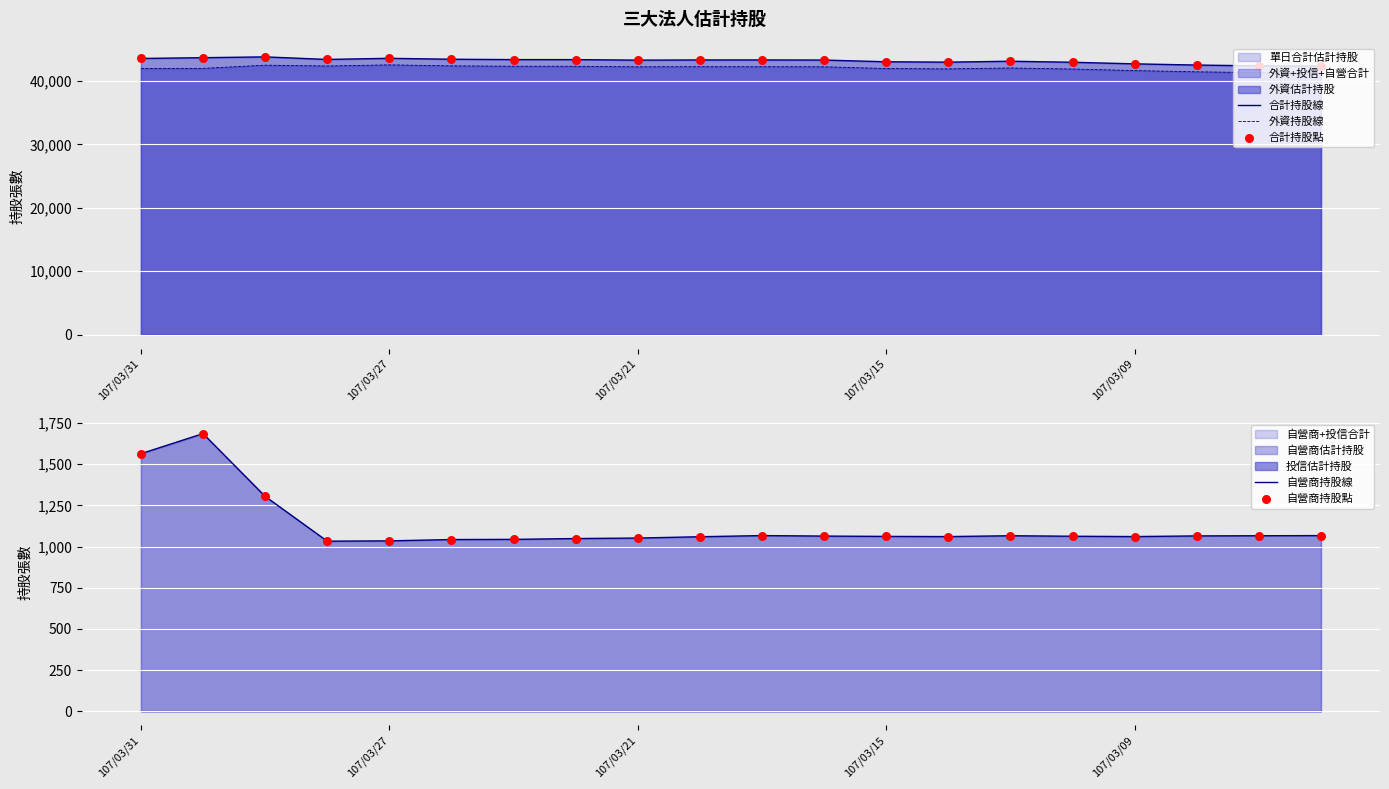

True or false: 合計持股線 and 外資持股線 intersect in this chart.

False